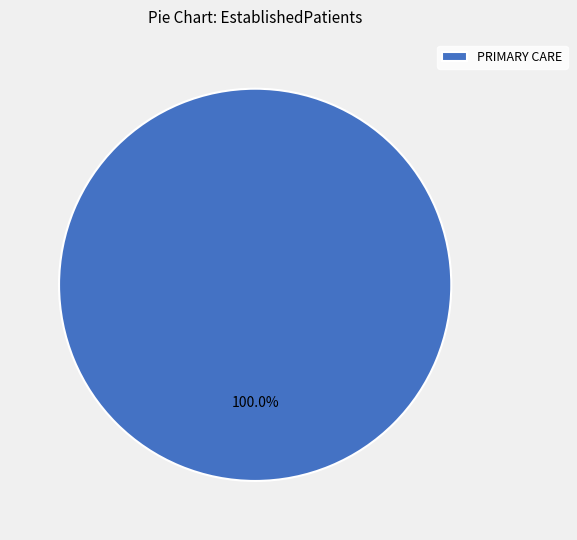

Does PRIMARY CARE account for over 50% of the chart?

Yes